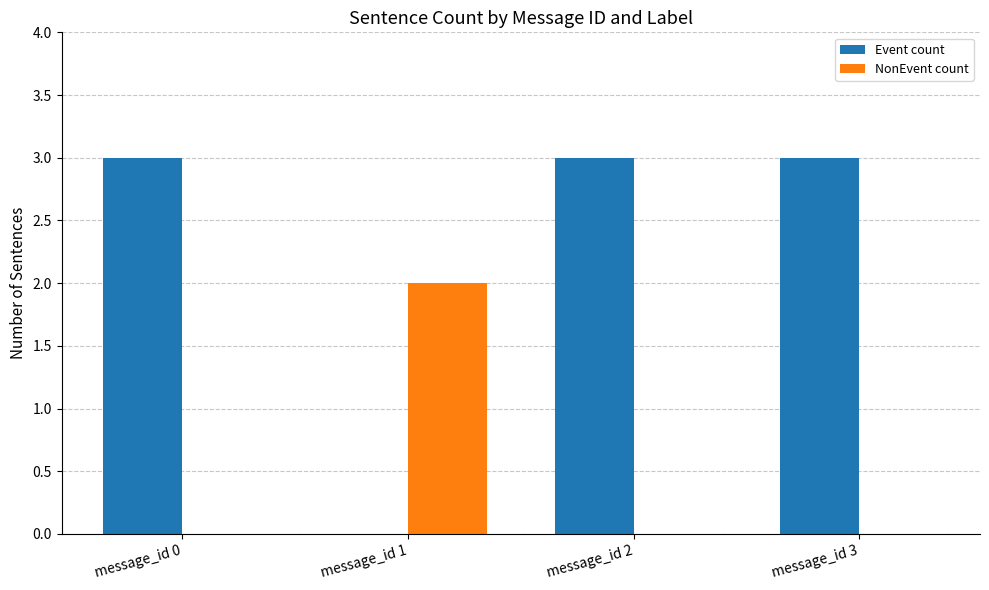

Which series changed the most between message_id 0 and message_id 1?

Event count